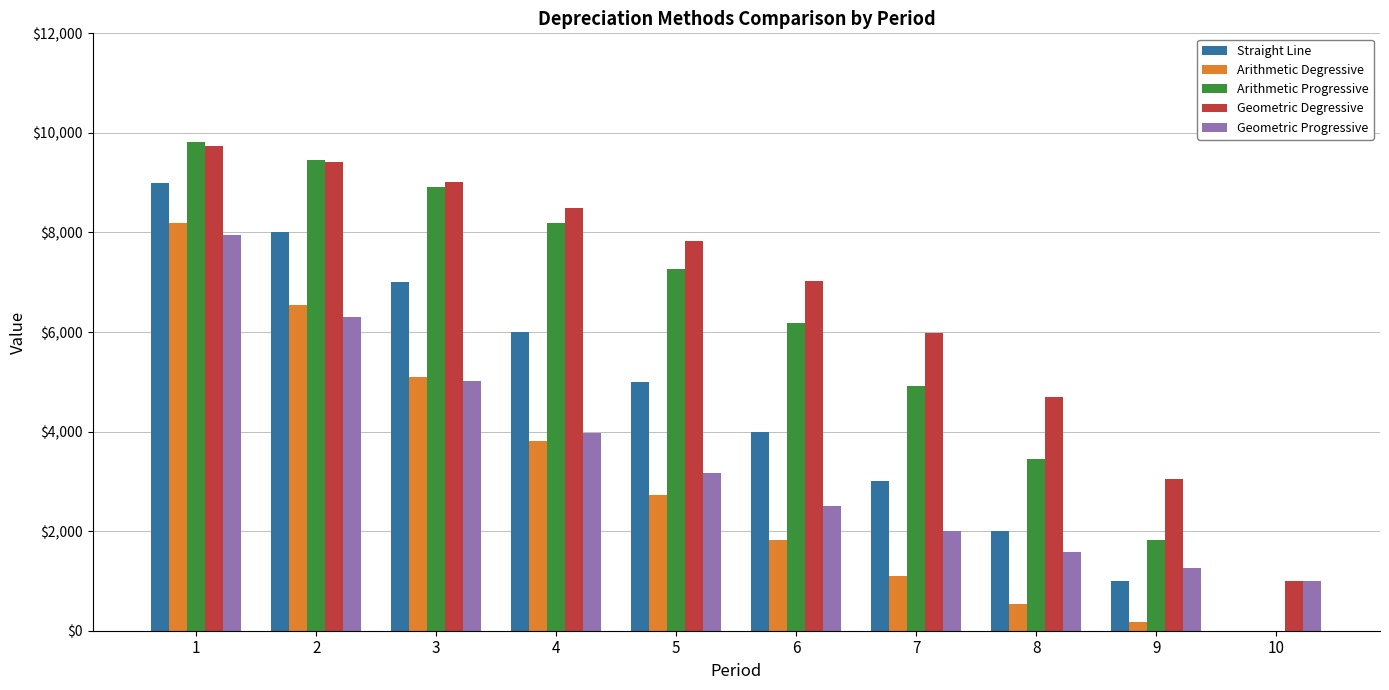

What is the sum of the Geometric Progressive values at 8 and 7?

3580.2